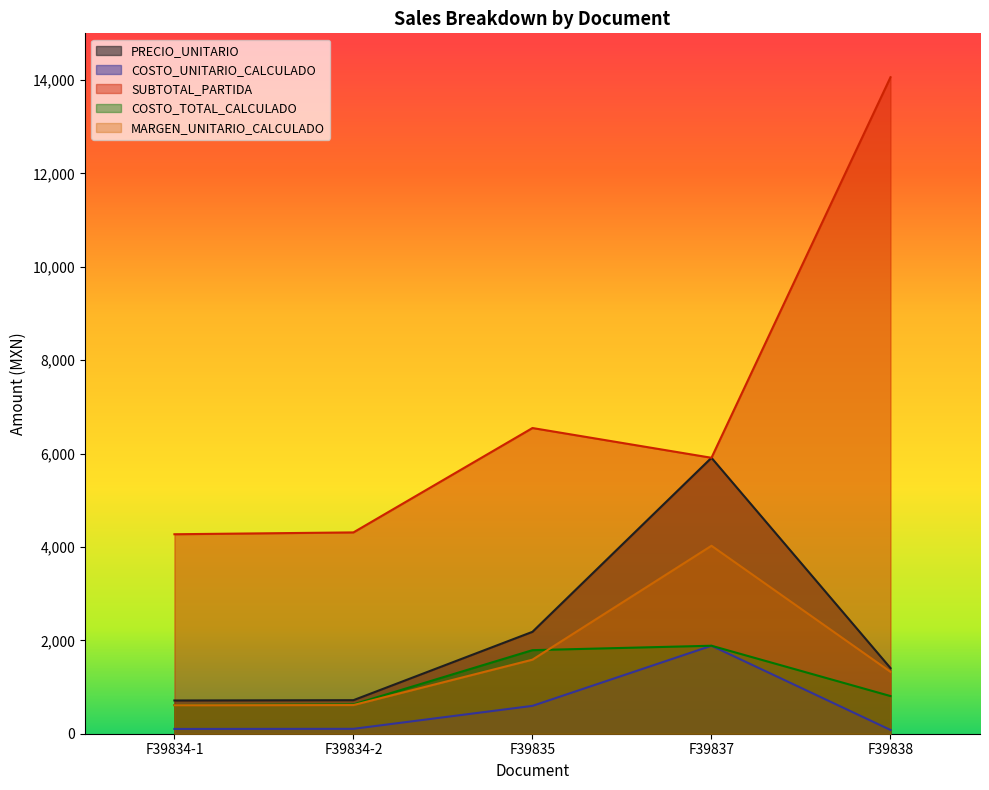

Which series has the widest spread of values?

SUBTOTAL_PARTIDA